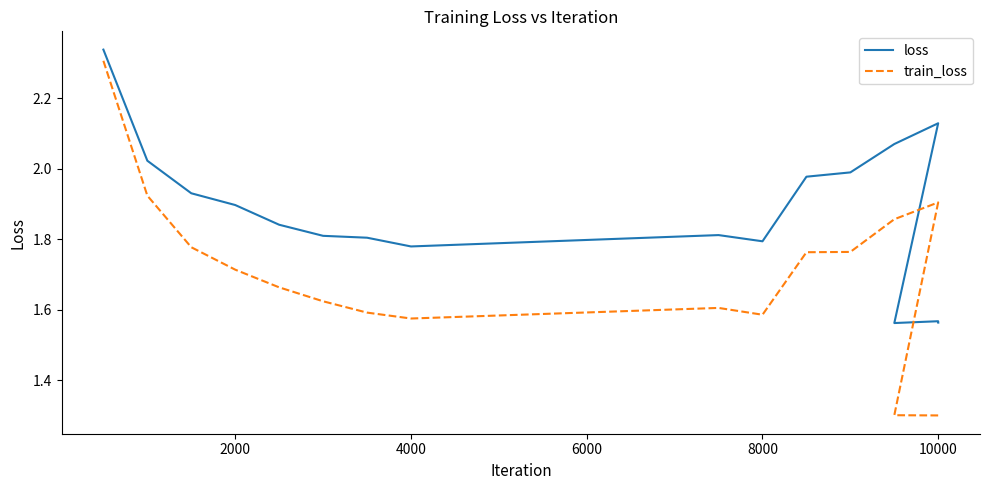

The value of train_loss at 4000 is 0.6. True or false?

False